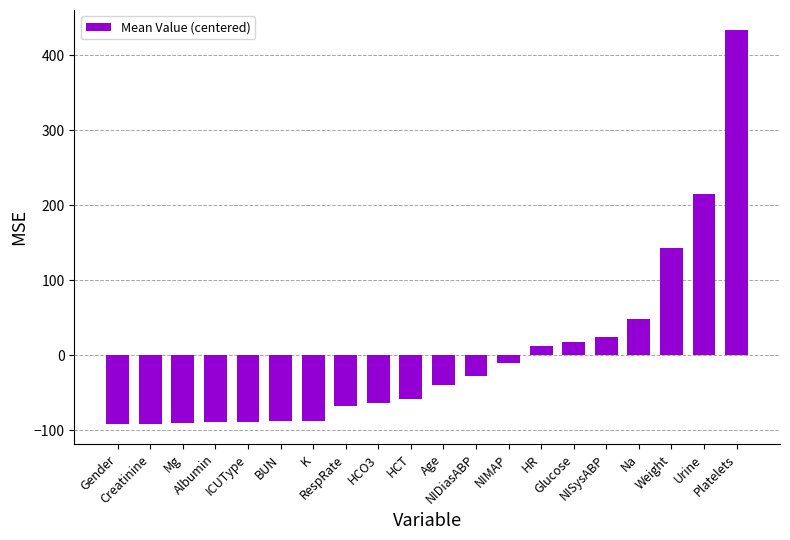

What is the difference between the second highest and second lowest values?

305.9